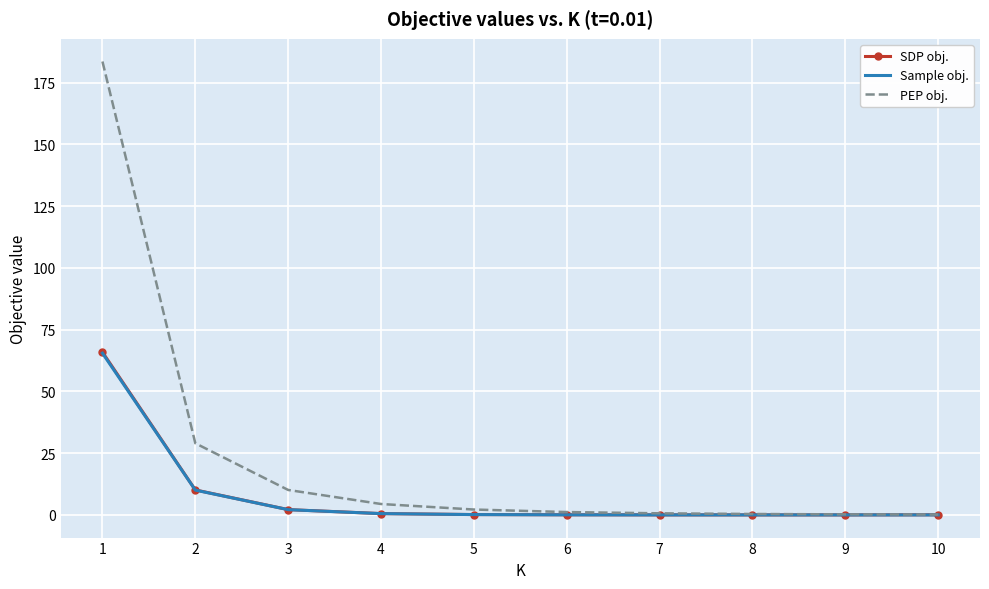

What is the average value of the PEP obj. series?

23.2